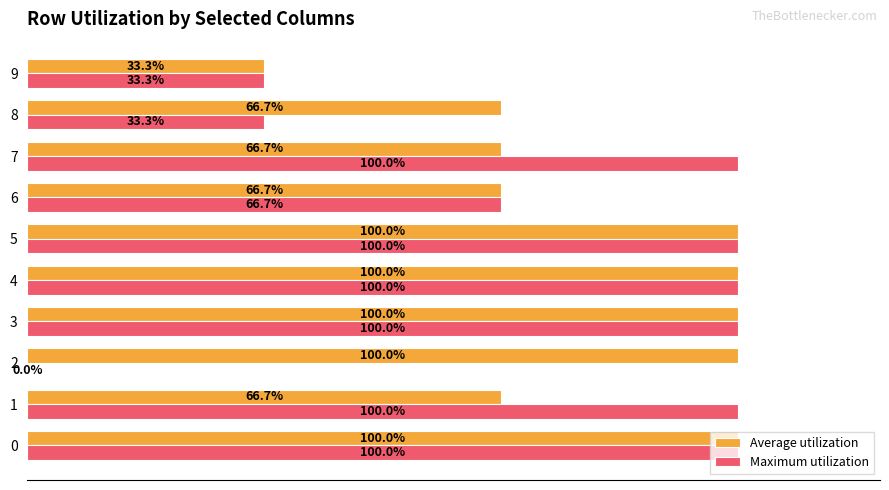

Which series has the largest total across all categories?

Average utilization